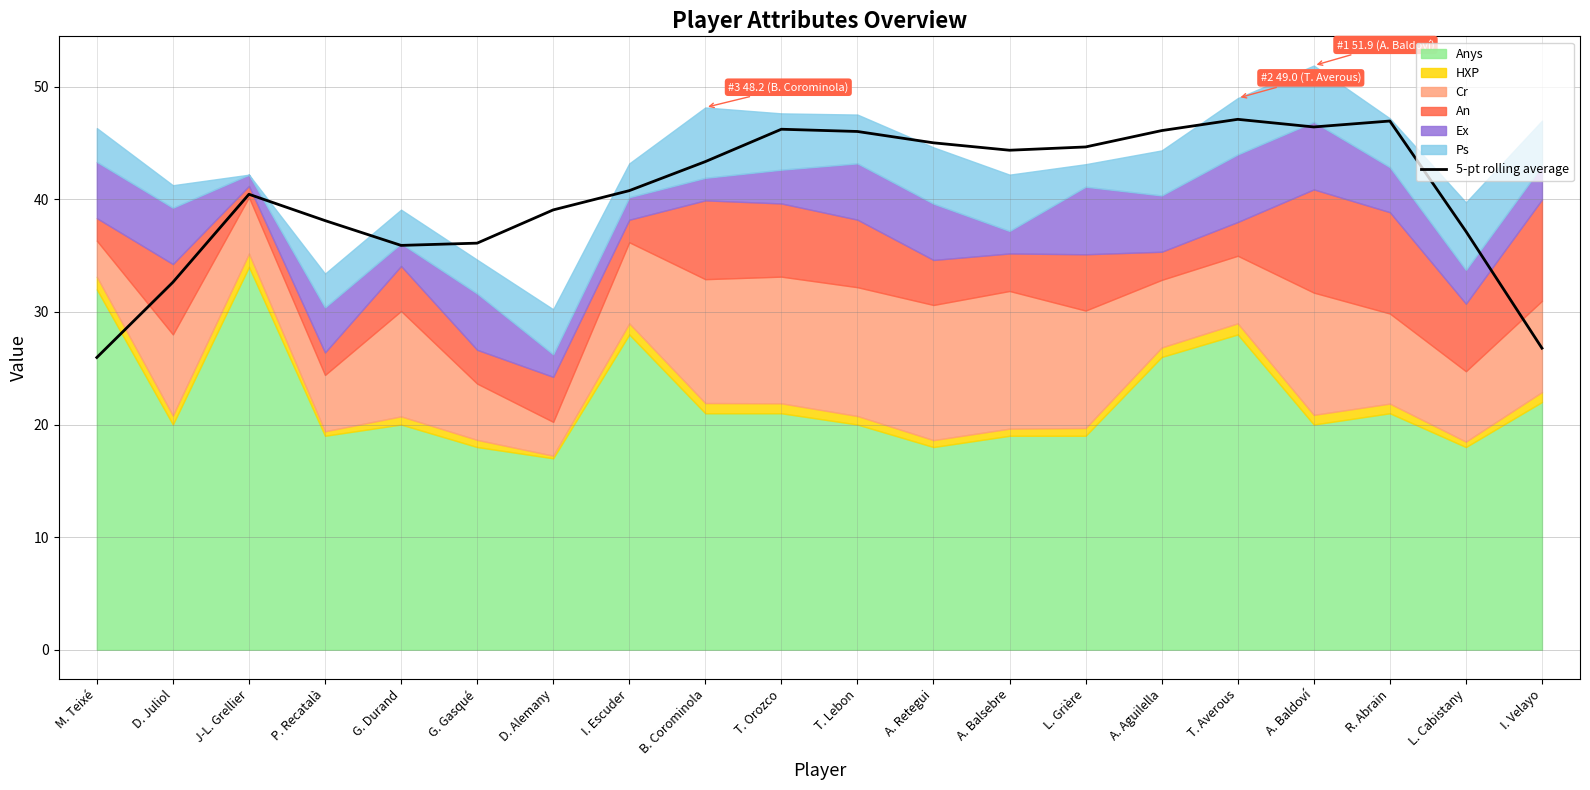

The chart shows a value of 47.0 at R. Abrain. True or false?

True